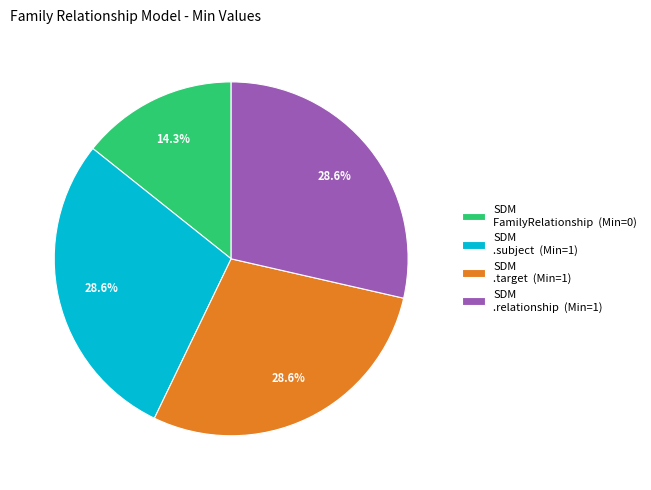

How many slices are in this pie chart?

4